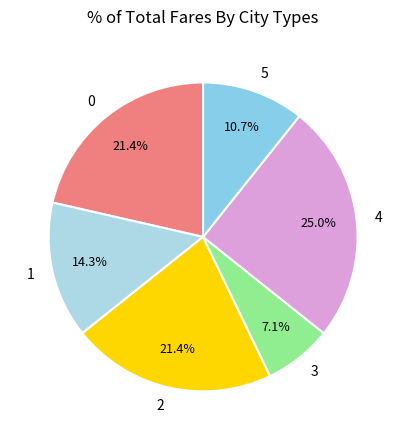

What is the ratio of the value at 0 to the value at 1?

1.5